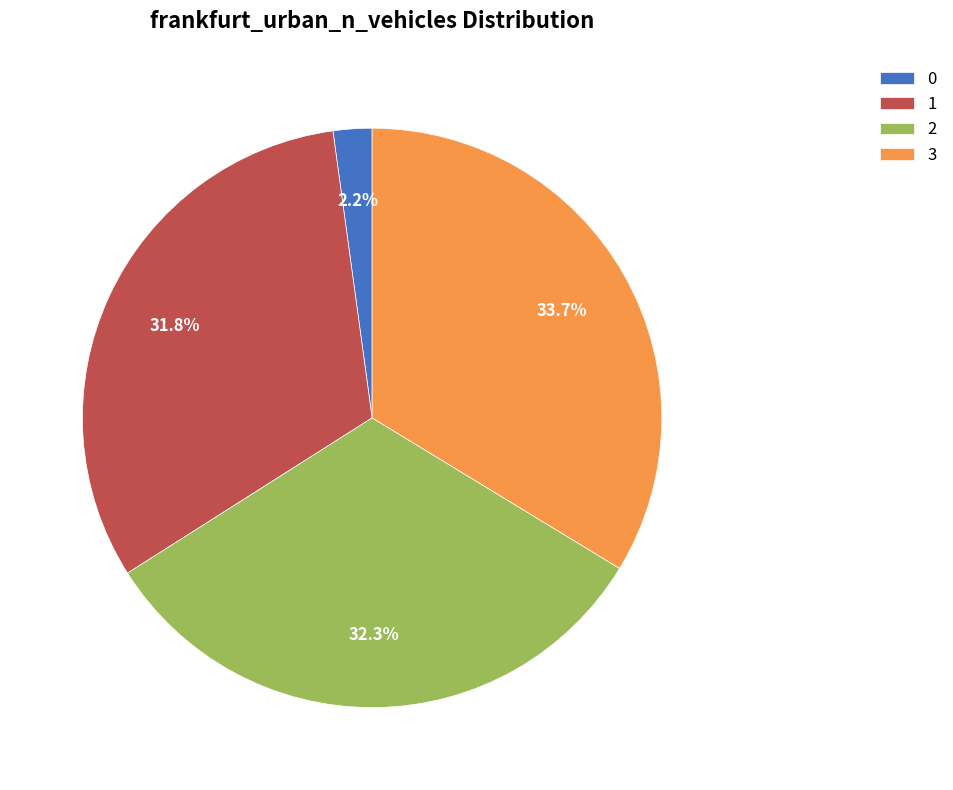

To the nearest percent, what is the average slice percentage?

25%